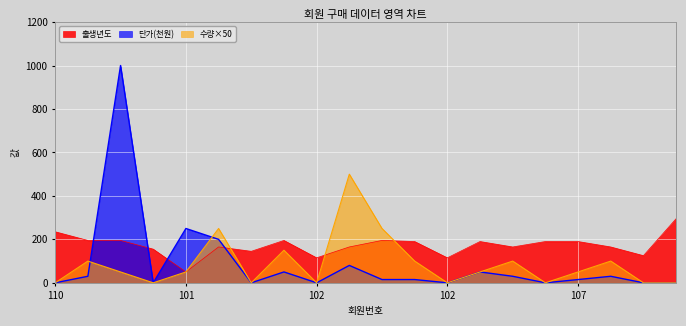

At 106, list the series in order from smallest to largest.

출생년도, 단가(천원), 수량